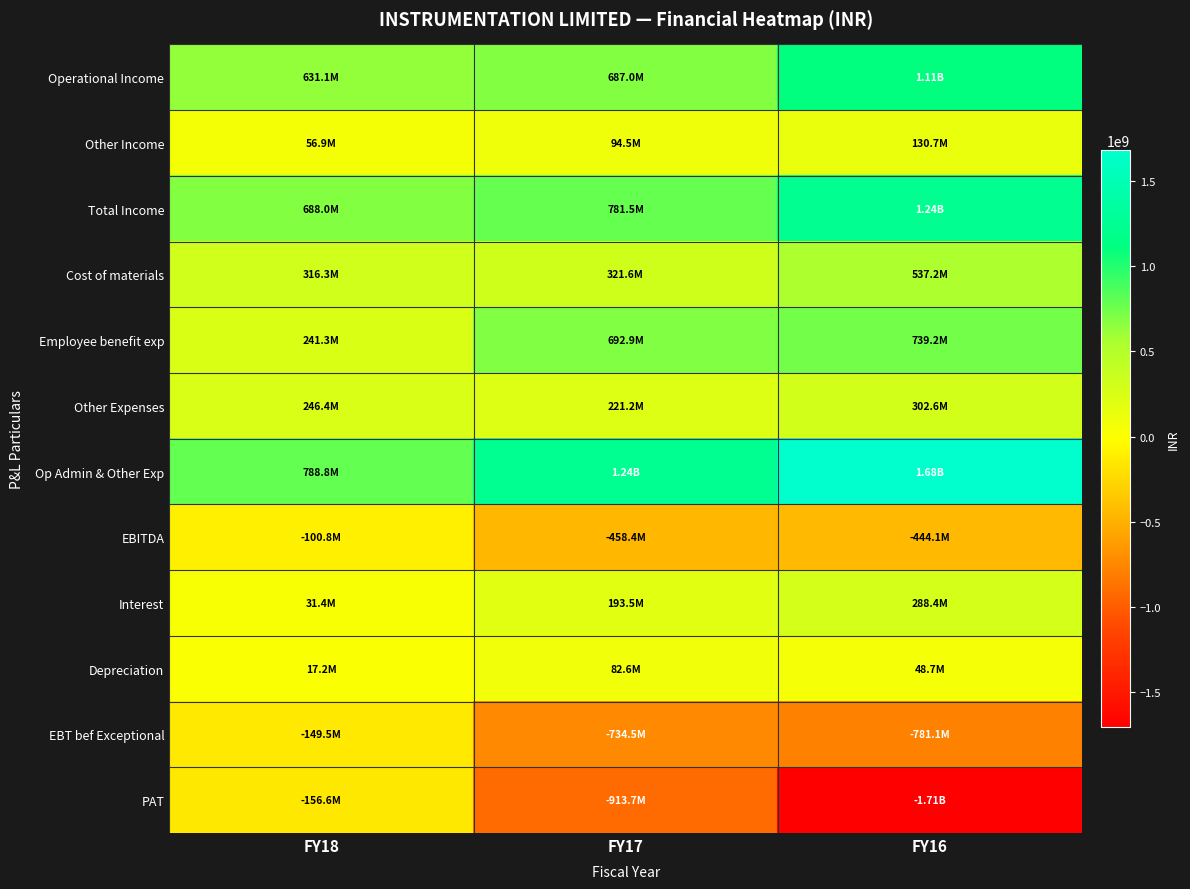

Reading right to left, extract all data points from this chart.

Operational Income: FY16=1105965773	FY17=686972398	FY18=631077013
Other Income: FY16=130705465	FY17=94524054	FY18=56918110
Total Income: FY16=1236671238	FY17=781496452	FY18=687995123
Cost of materials: FY16=537204140	FY17=321560557	FY18=316323466
Employee benefit exp: FY16=739190551	FY17=692907186	FY18=241303435
Other Expenses: FY16=302617567	FY17=221237325	FY18=246423688
Op Admin & Other Exp: FY16=1680724703	FY17=1239932996	FY18=788774233
EBITDA: FY16=-444053465	FY17=-458436544	FY18=-100779110
Interest: FY16=288373442	FY17=193465543	FY18=31449057
Depreciation: FY16=48659954	FY17=82591757	FY18=17240463
EBT bef Exceptional: FY16=-781086861	FY17=-734493844	FY18=-149468630
PAT: FY16=-1705002422	FY17=-913666040	FY18=-156649073